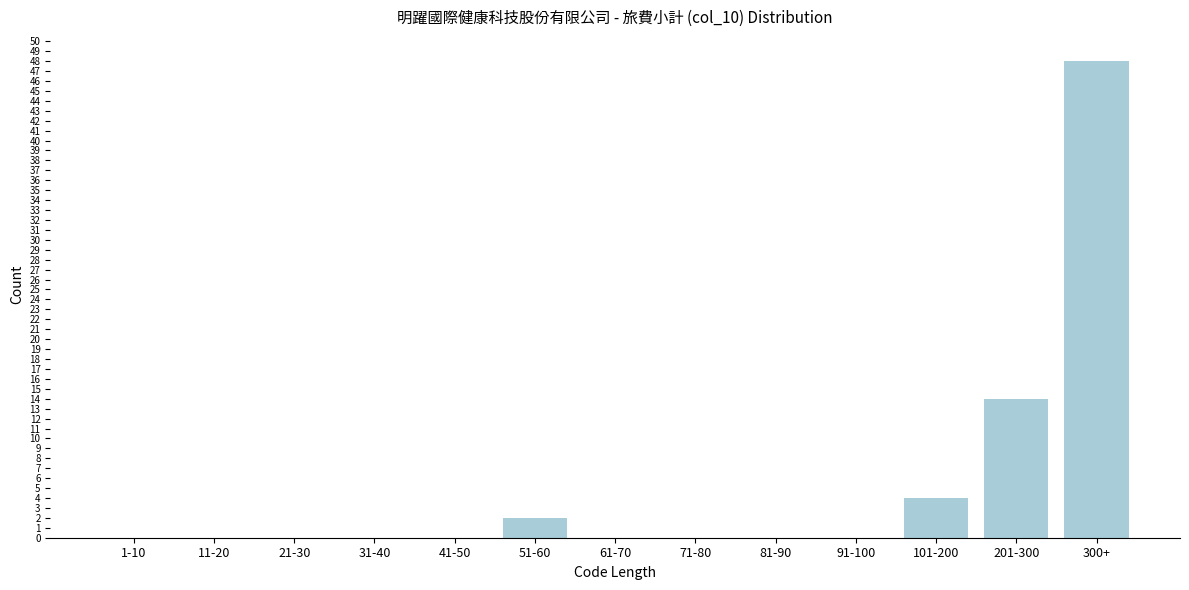

Reading right to left, list all the values displayed in this chart.

300+=48	201-300=14	101-200=4	91-100=0	81-90=0	71-80=0	61-70=0	51-60=2	41-50=0	31-40=0	21-30=0	11-20=0	1-10=0